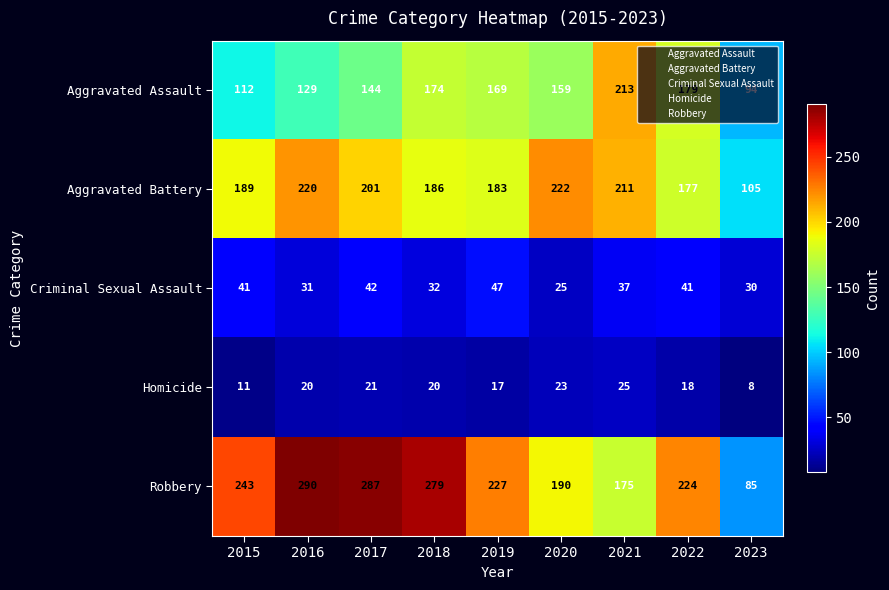

List the labels in order of Robbery value, smallest first.

2023, 2021, 2020, 2022, 2019, 2015, 2018, 2017, 2016